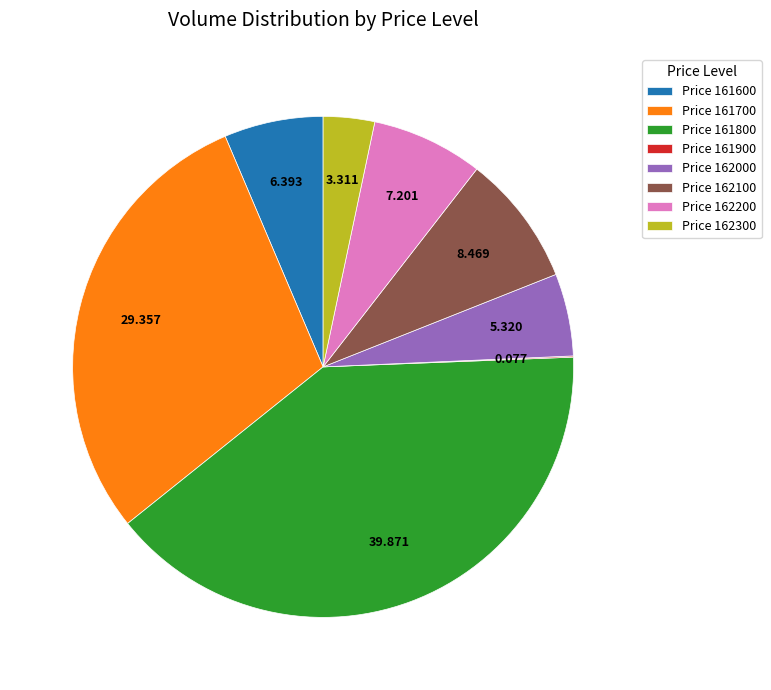

Do Price 162100 and Price 161800 together represent more than half of the pie?

No